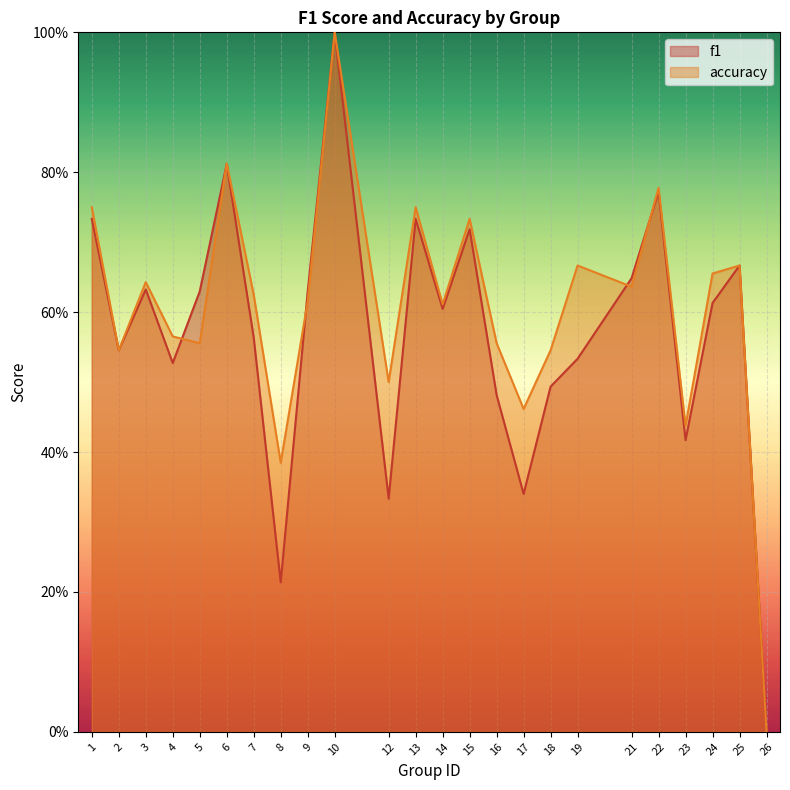

Is the value of f1 at 26 greater than the value of accuracy at 16?

No